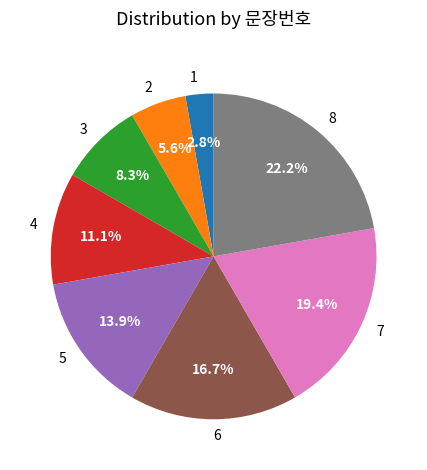

Do 3 and 6 together represent more than half of the pie?

No